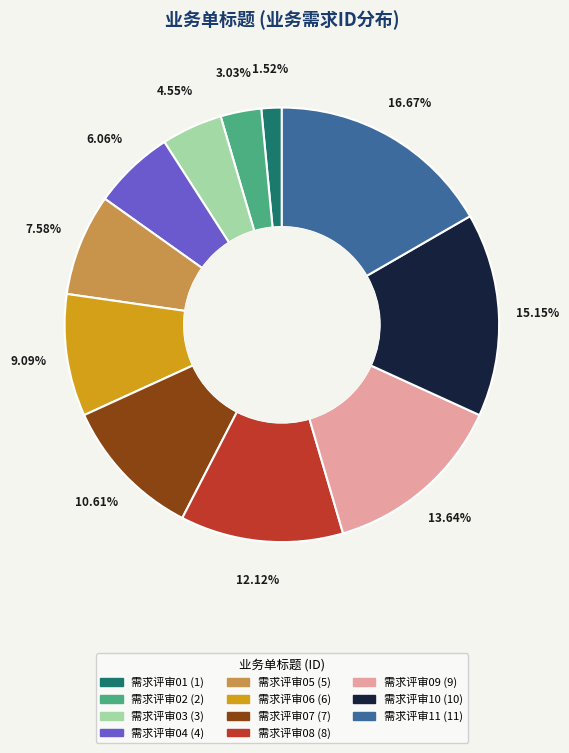

The 需求评审07 slice represents 1% of the pie. True or false?

False